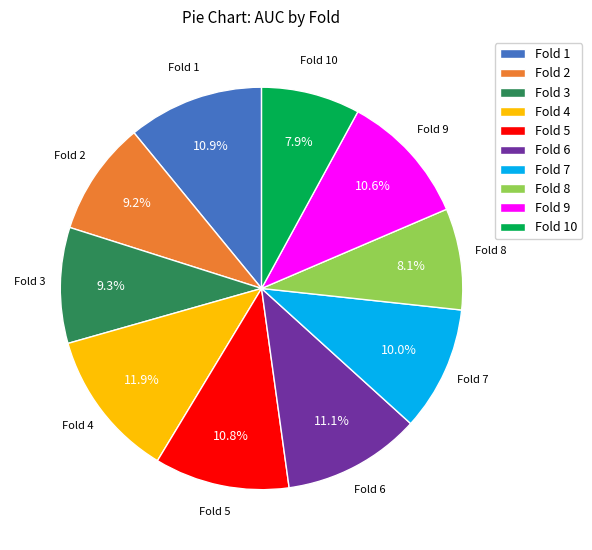

Is Fold 6 the majority of the pie?

No